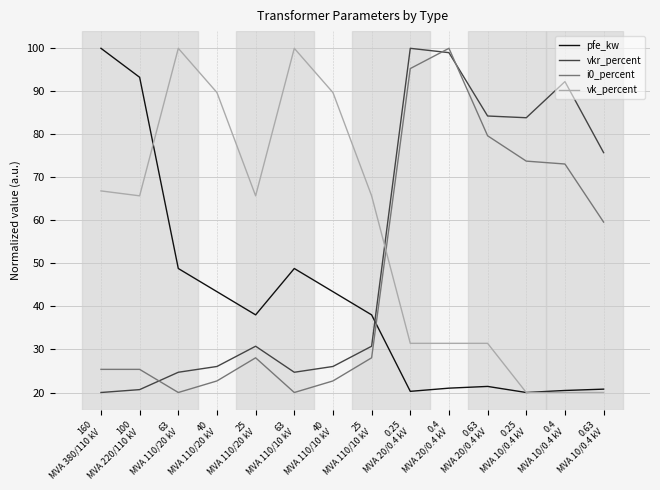

Is it true that vkr_percent equals 26.1 at 40
MVA 110/10 kV?

True